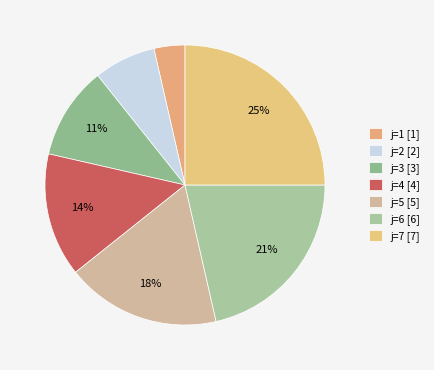

How many slices are in this pie chart?

7